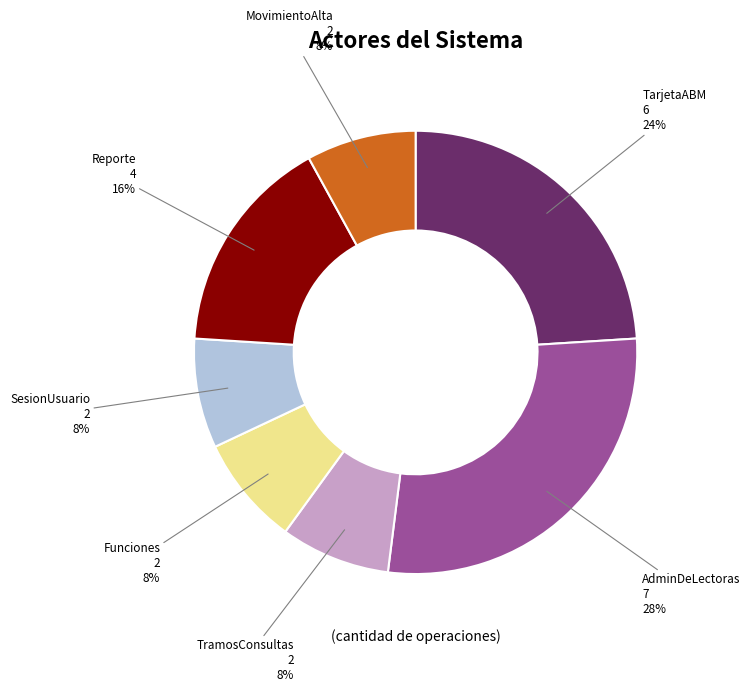

Combined, do MovimientoAlta and AdminDeLectoras account for over 50%?

No